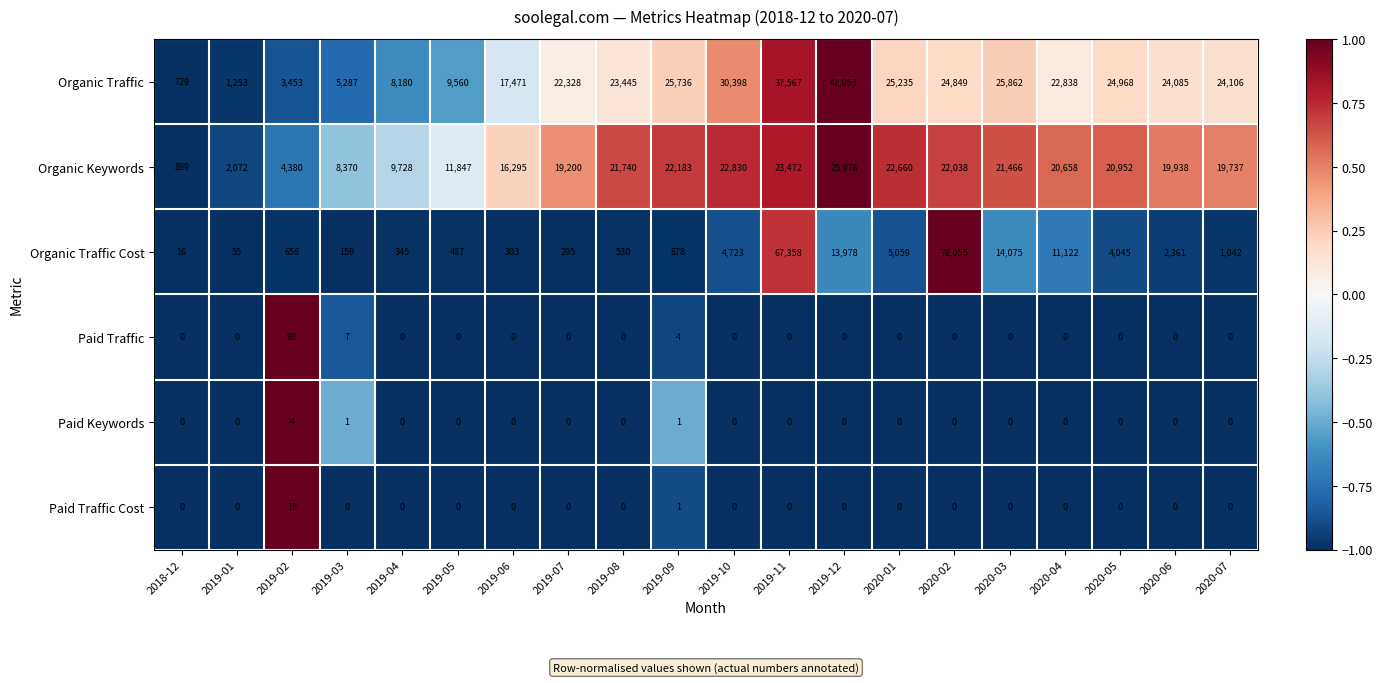

At which label is Organic Traffic closest to 20891?

2019-07